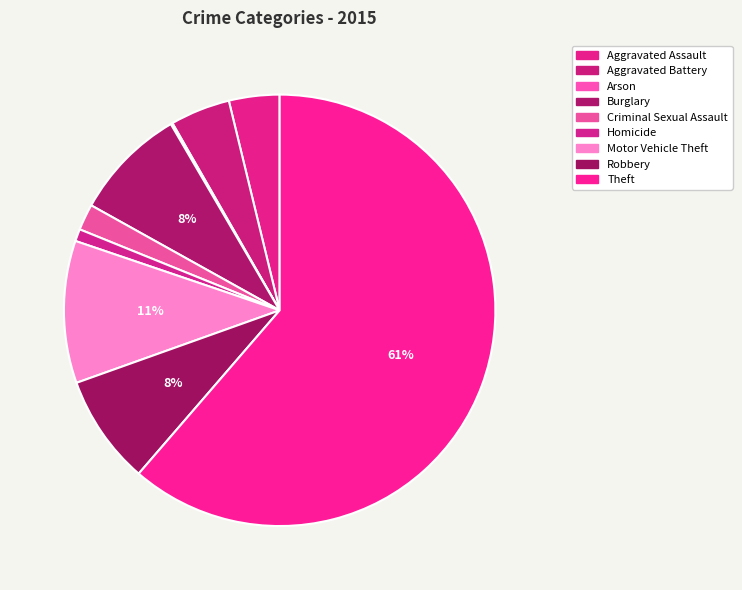

Which slice is the smallest?

Arson